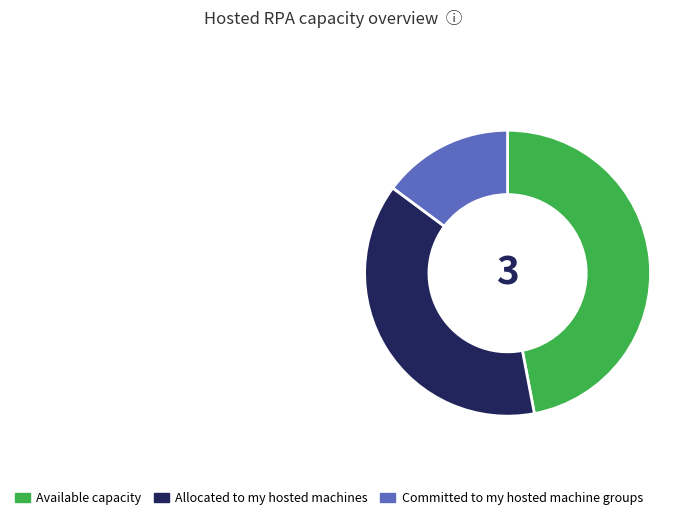

Is it true that Allocated to my hosted machines is 28% of the pie?

False